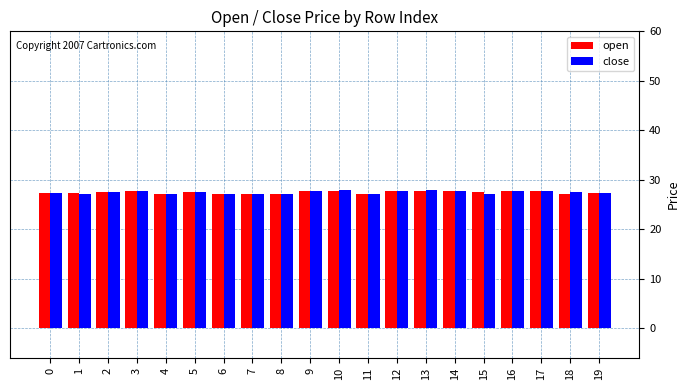

What is the sum of all close values?

550.2